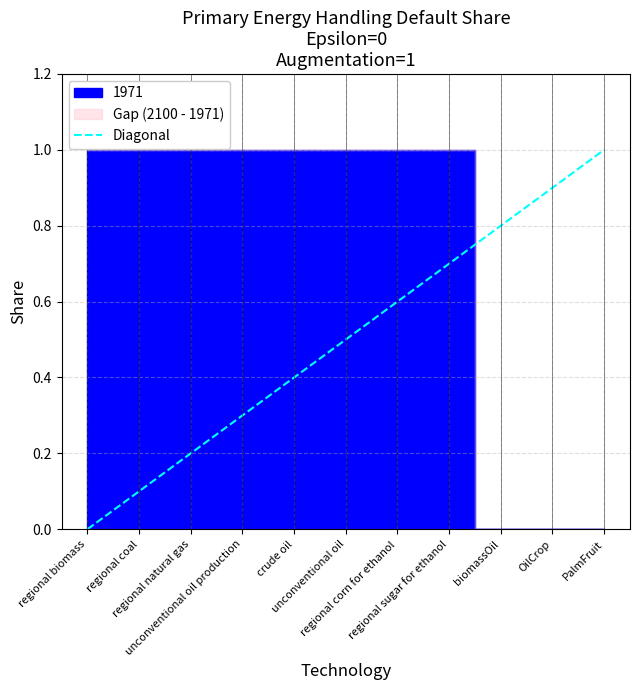

What is the difference between the maximum and second lowest values?

0.9